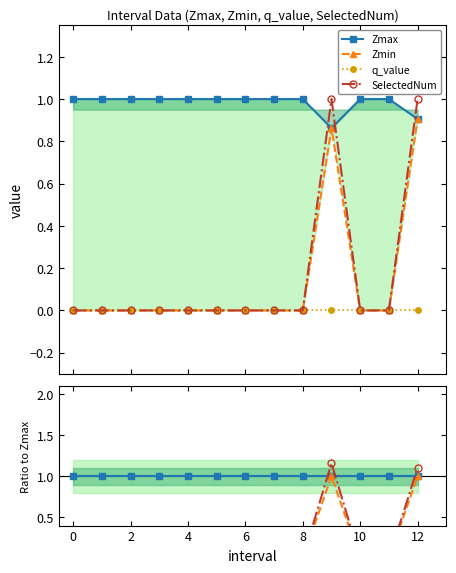

At which category does Zmin reach its first local peak?

9